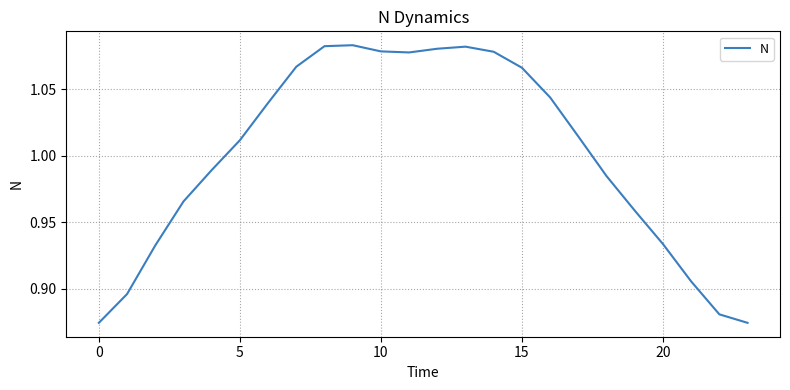

Is it true that the value at 15 is 1.7?

False